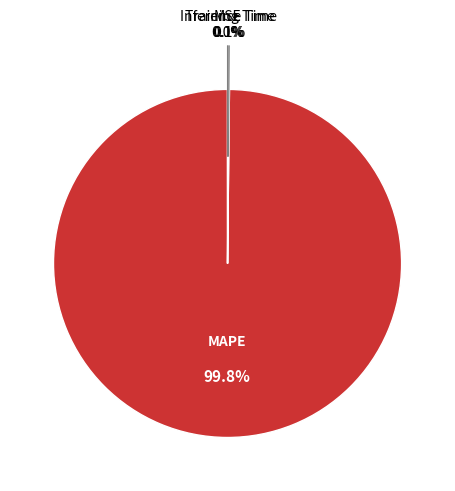

How much of the chart is everything except MAPE?

0.2%